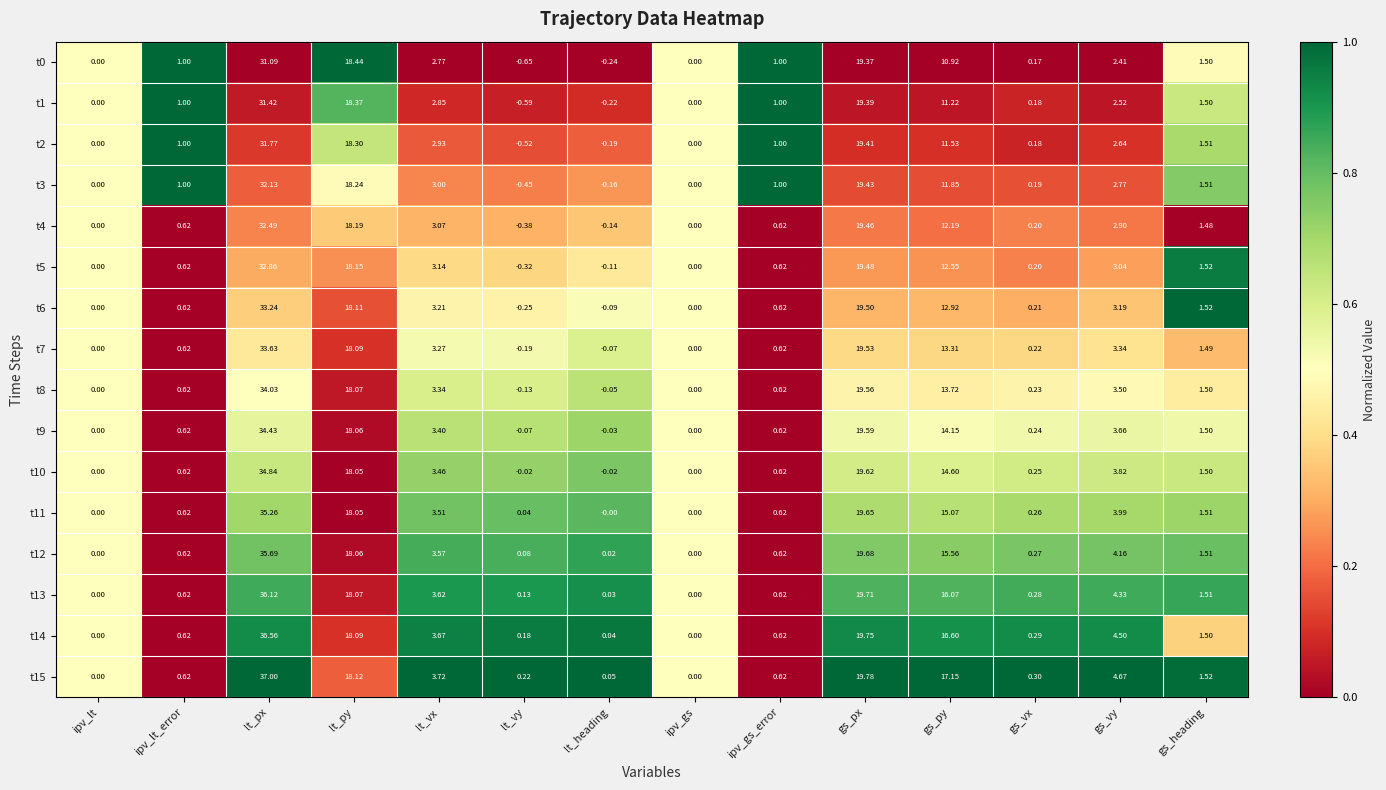

What is the total value across all series at lt_heading?

-1.2